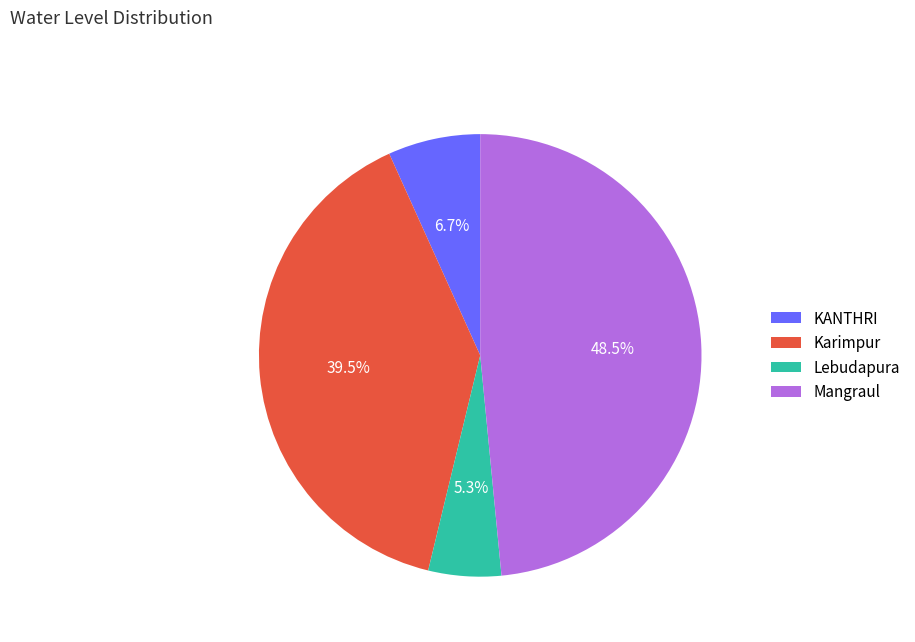

Does Lebudapura account for over 50% of the chart?

No